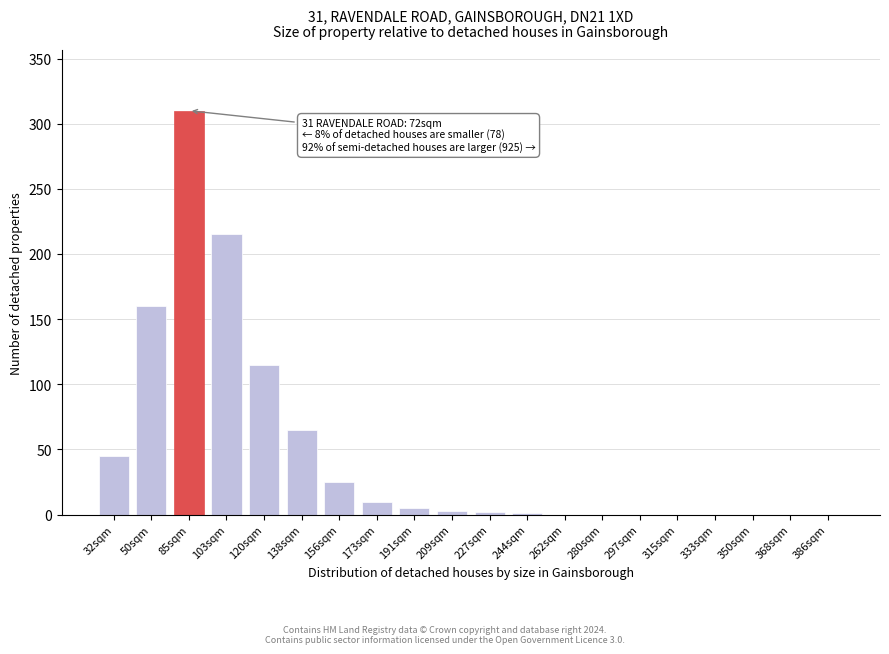

What is the change in value from 85sqm to 262sqm?

-310